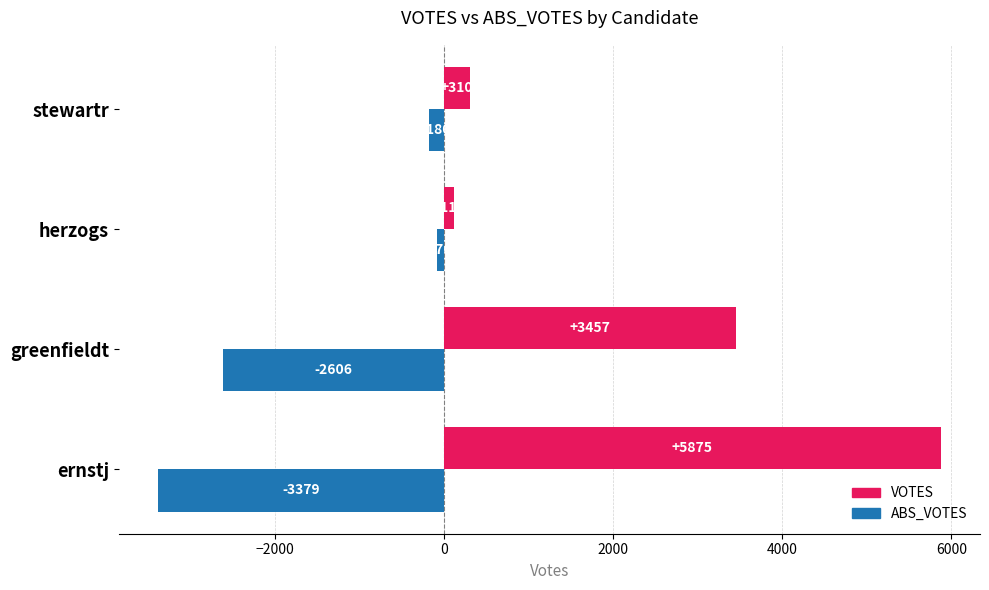

True or false: ABS_VOTES has a value of -76 at herzogs.

True